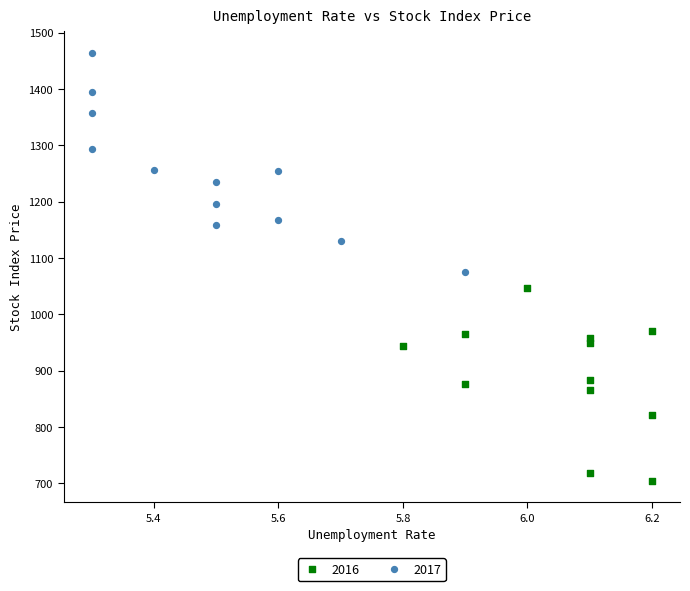

Which series reaches the maximum Y coordinate?

2017